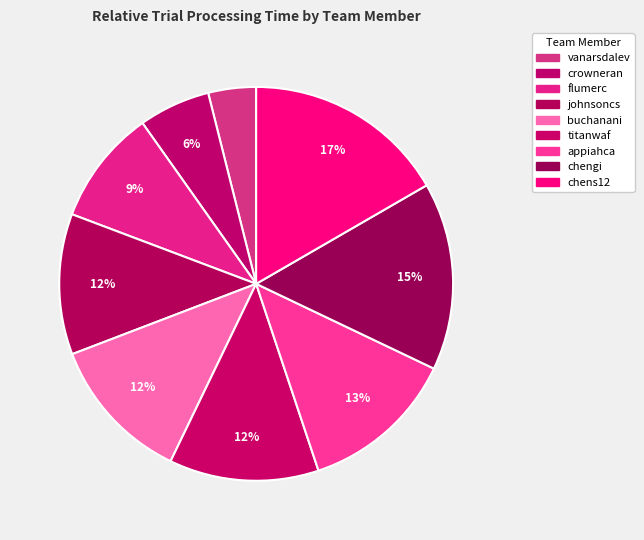

What is the change in value from johnsoncs to buchanani?

+1.2